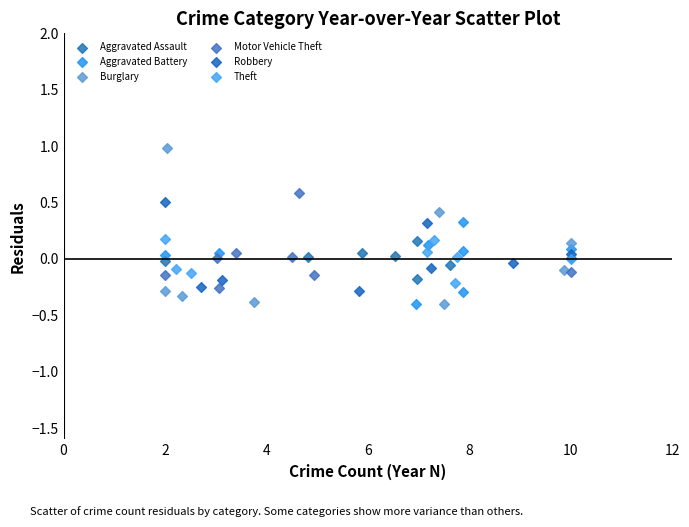

What are all the series names shown in the legend?

Aggravated Assault, Aggravated Battery, Burglary, Motor Vehicle Theft, Robbery, Theft